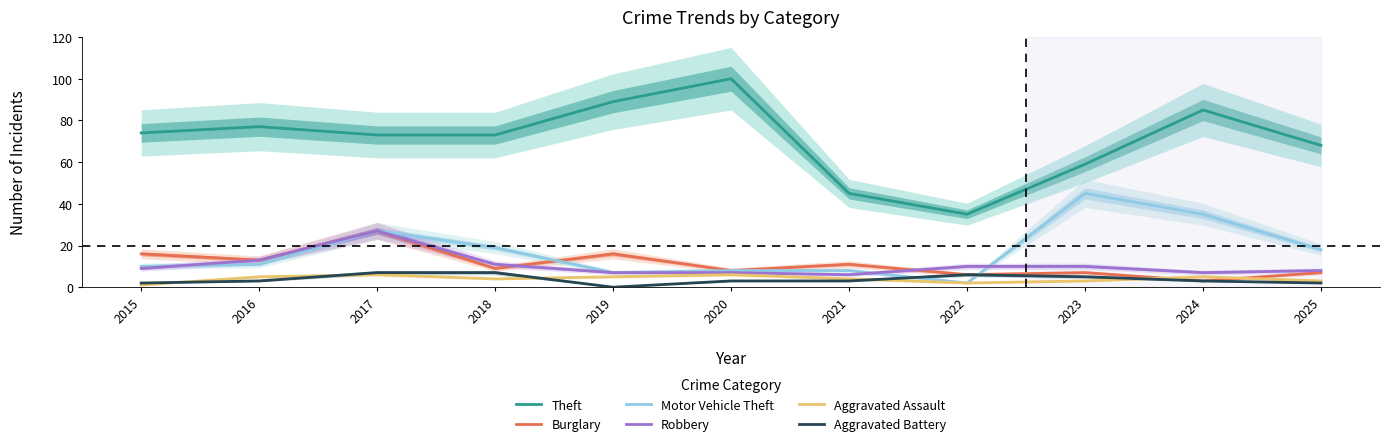

How many data points in Motor Vehicle Theft are above 11?

5